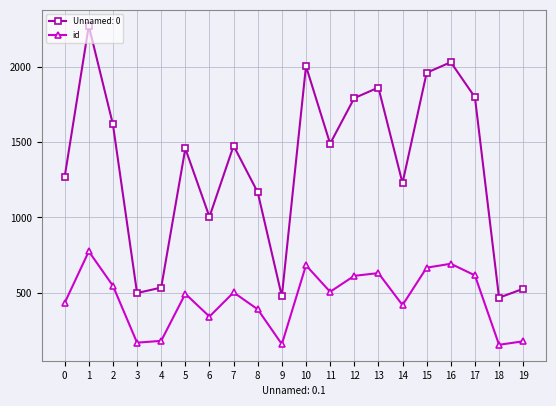

Between 10 and 13, which series saw the biggest shift?

Unnamed: 0